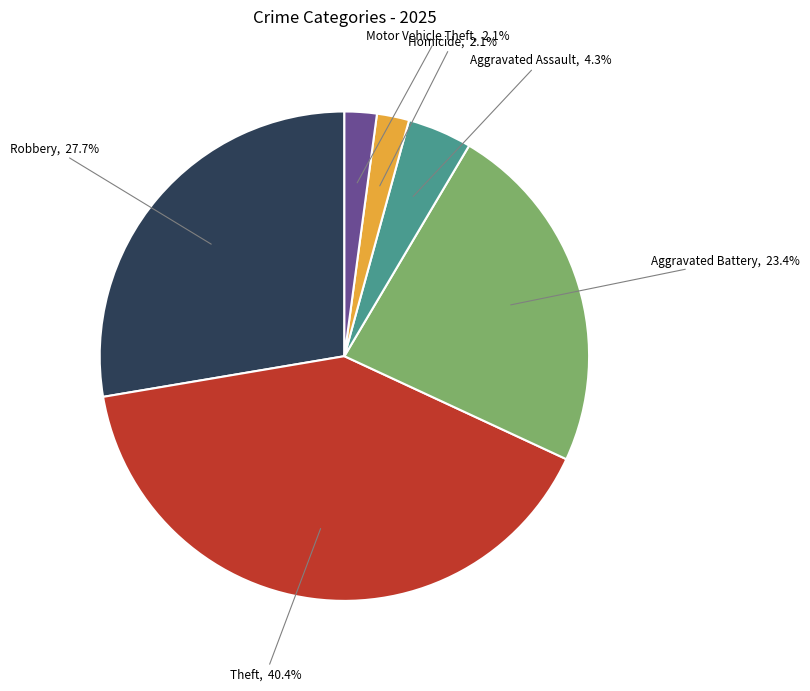

Does any single category account for the majority?

No